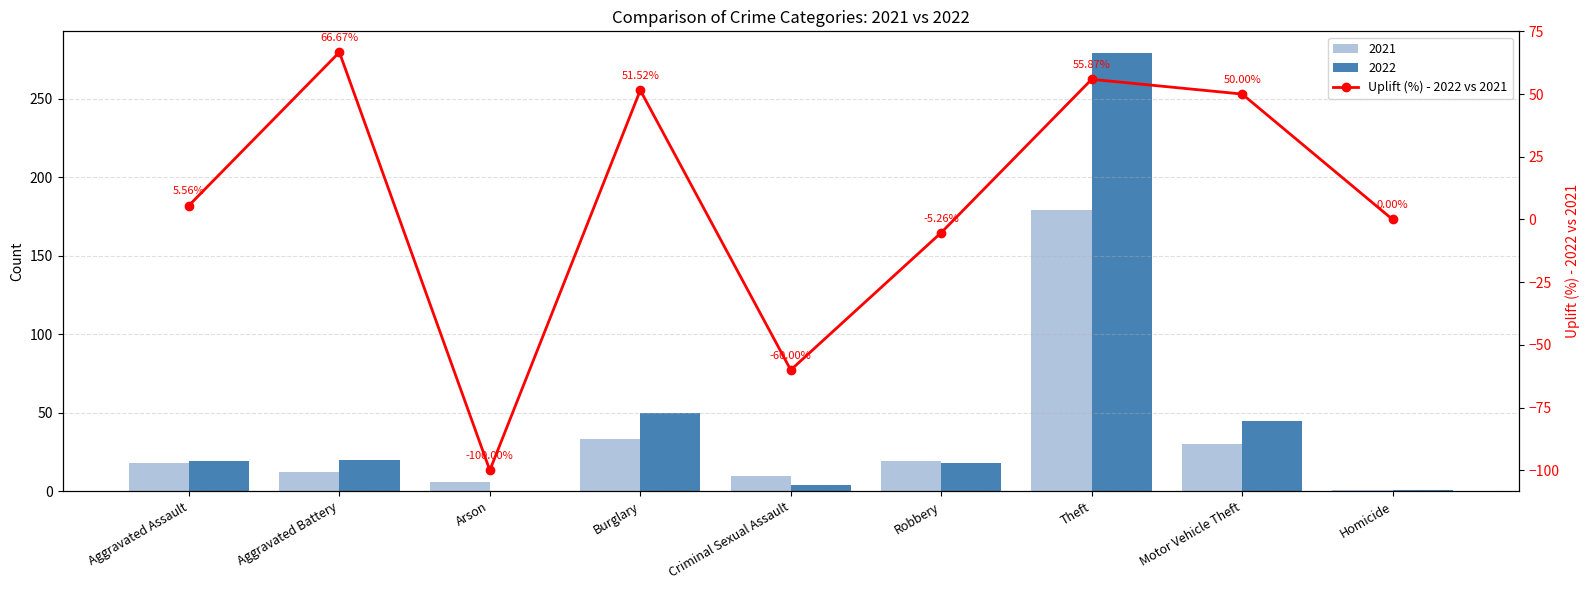

Rank the categories by value from highest to lowest.

Aggravated Battery, Theft, Burglary, Motor Vehicle Theft, Aggravated Assault, Homicide, Robbery, Criminal Sexual Assault, Arson